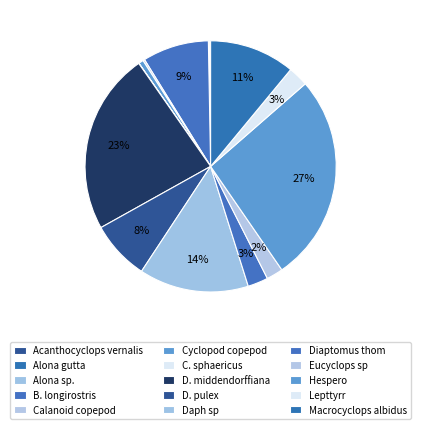

Combined, do Daph sp and Macrocyclops albidus account for over 50%?

No